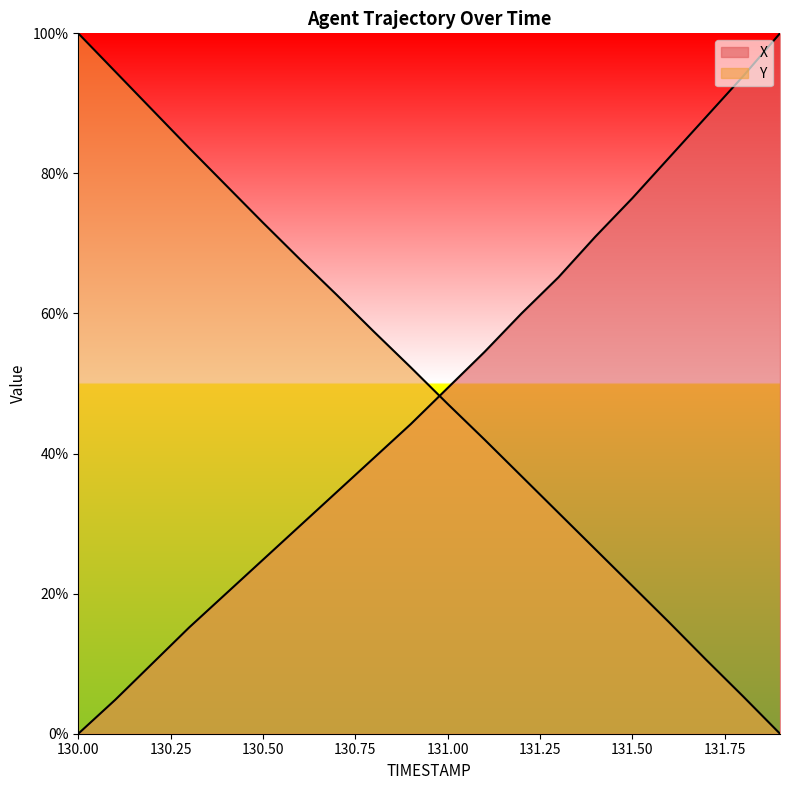

At which label does X first exceed 49?

131.0